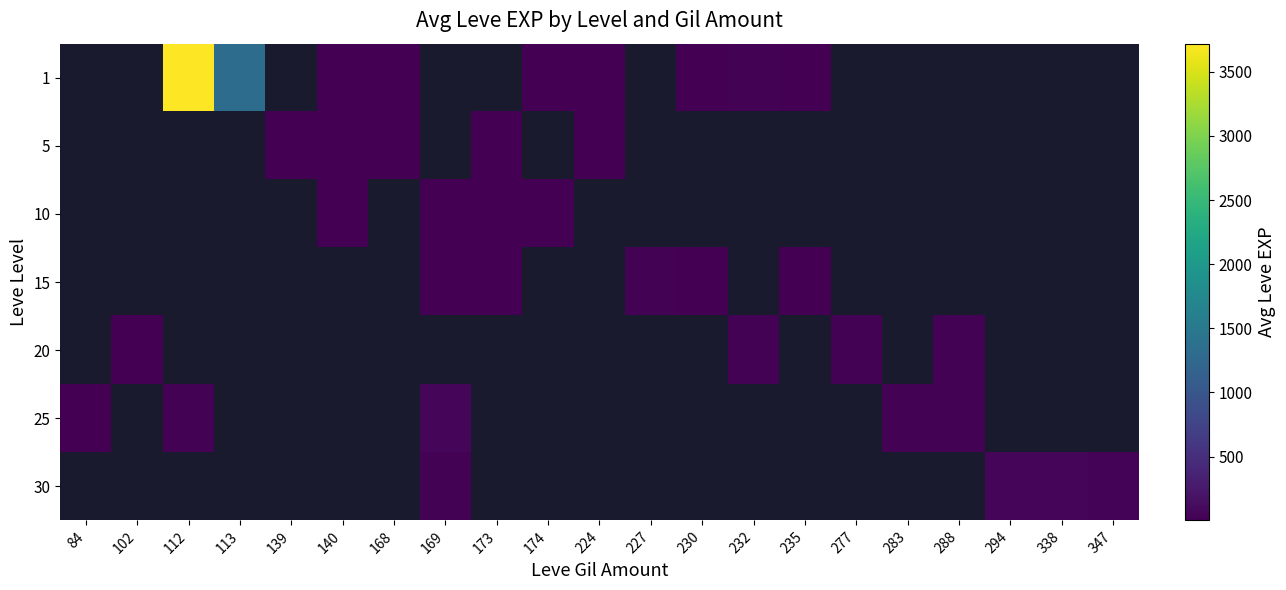

Count the number of data series in this chart.

7